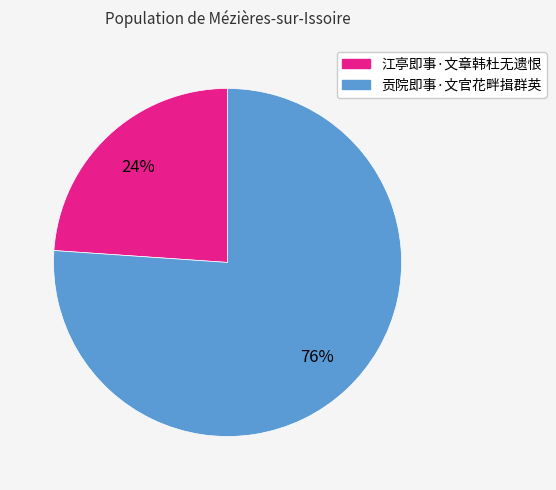

Which category has the biggest portion of the pie?

贡院即事·文官花畔揖群英